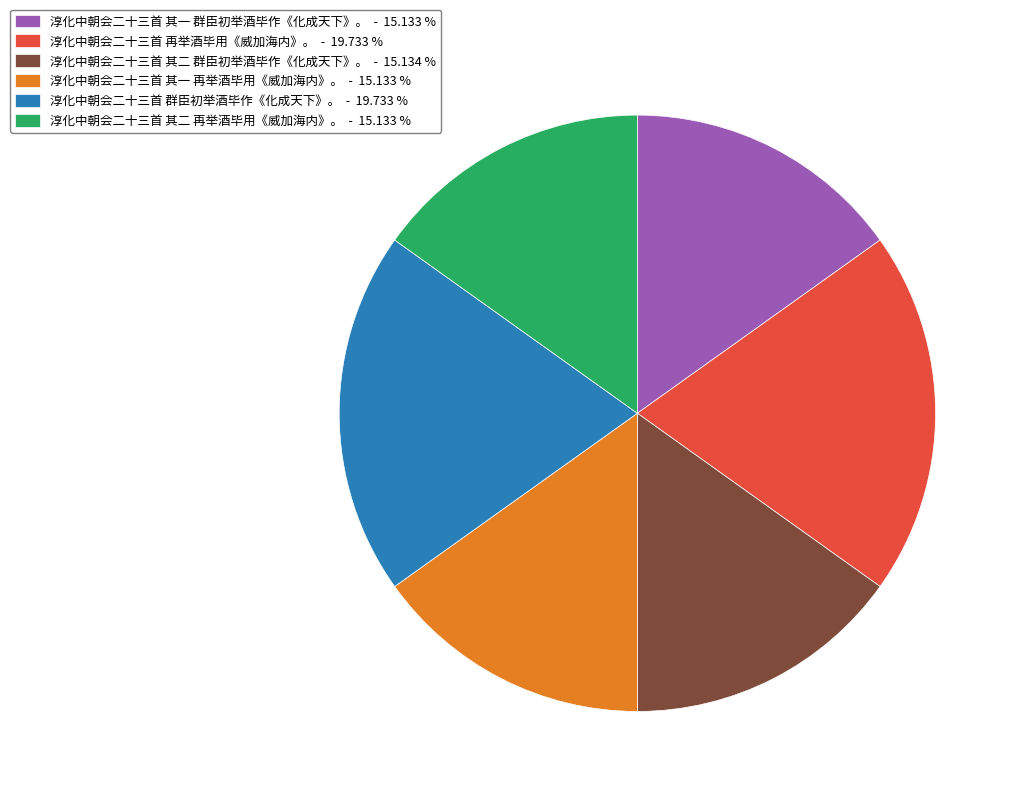

True or false: 淳化中朝会二十三首 群臣初举酒毕作《化成天下》。 accounts for 29% of the total.

False